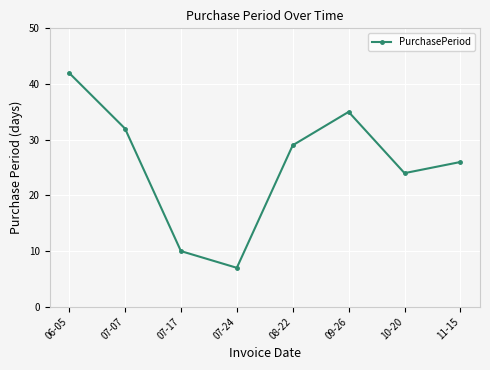

What is the change in value from 07-17 to 09-26?

+25